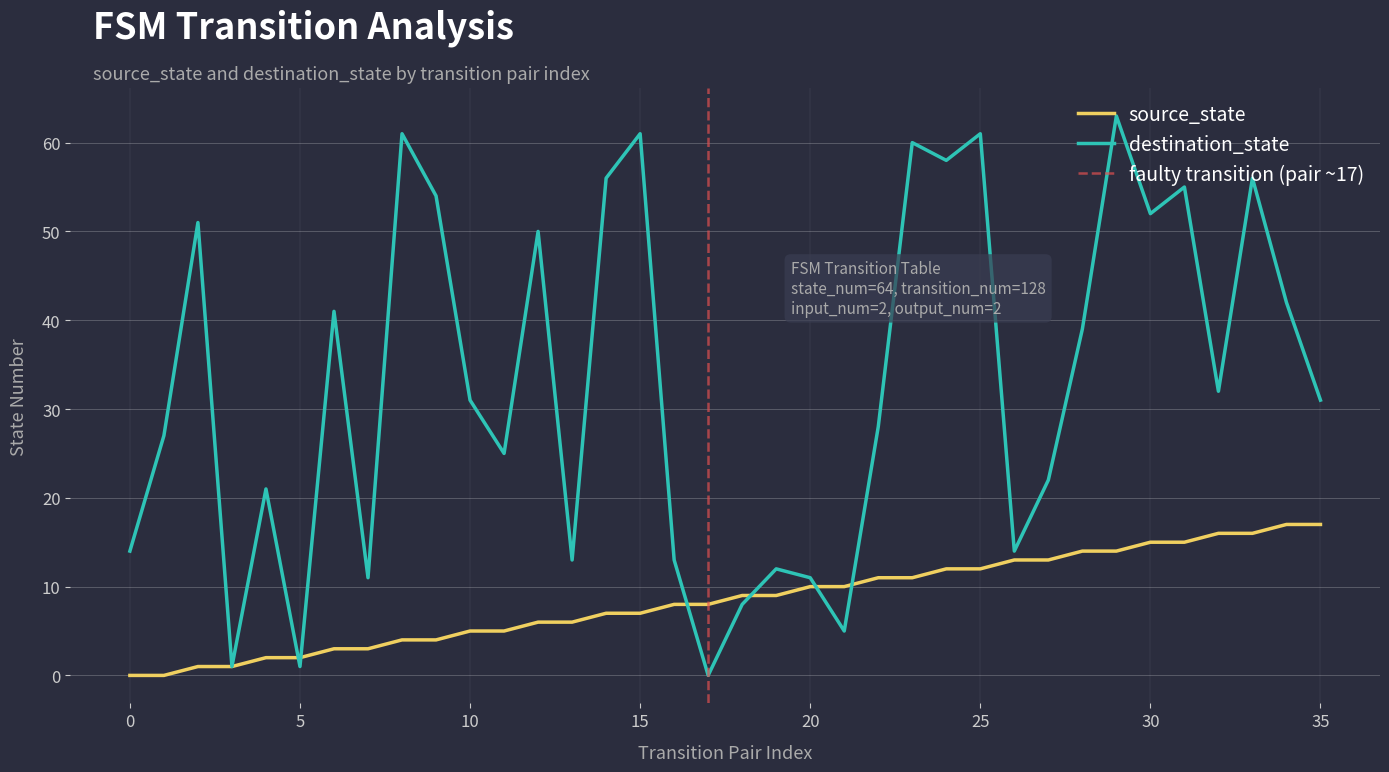

The source_state series shows 9 at 18. True or false?

True